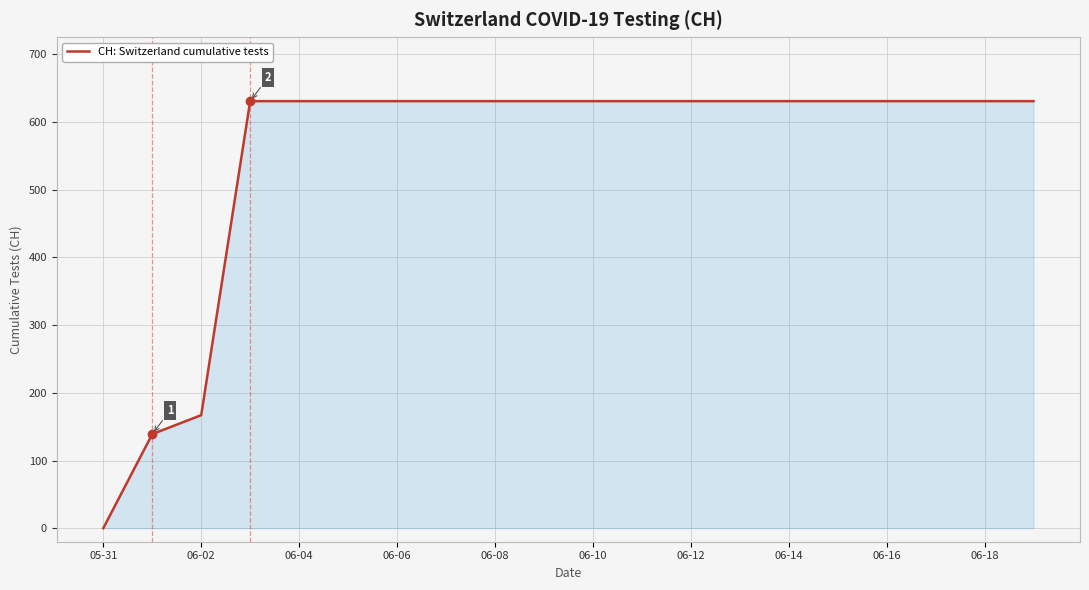

What is the difference between the maximum and minimum values?

631